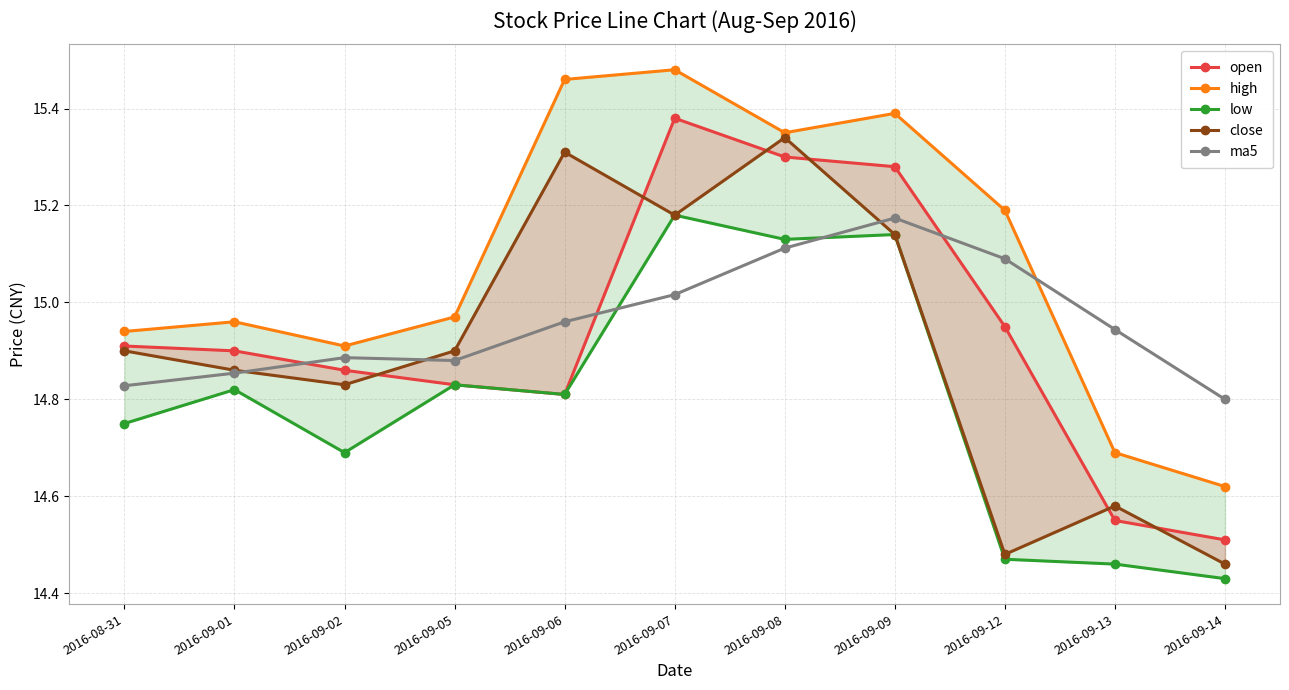

What are all the series names shown in the legend?

open, high, low, close, ma5